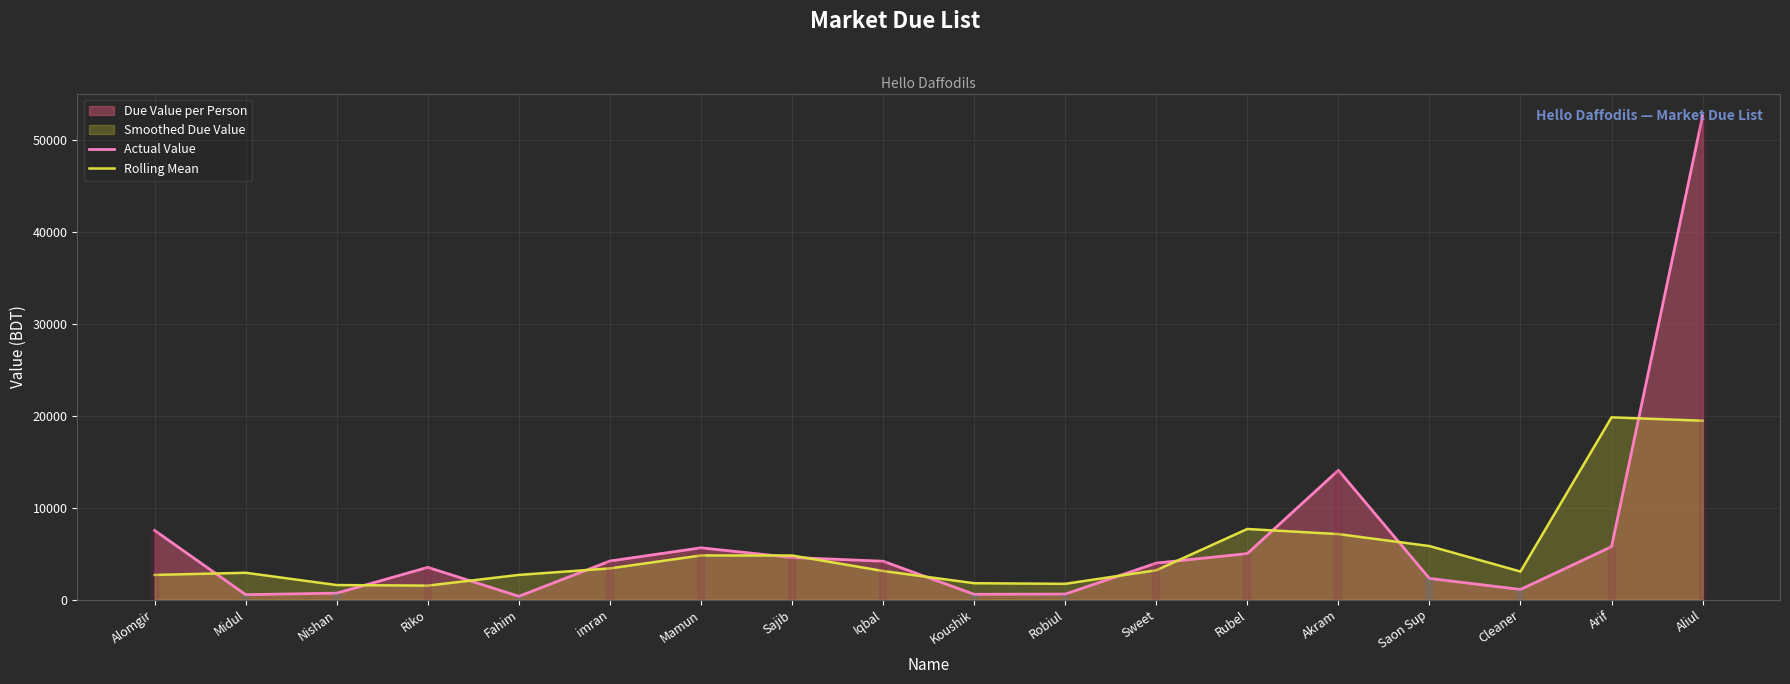

Rank the categories by Rolling Mean value from lowest to highest.

Riko, Nishan, Robiul, Koushik, Alomgir, Fahim, Midul, Cleaner, Iqbal, Sweet, imran, Sajib, Mamun, Saon Sup, Akram, Rubel, Aliul, Arif